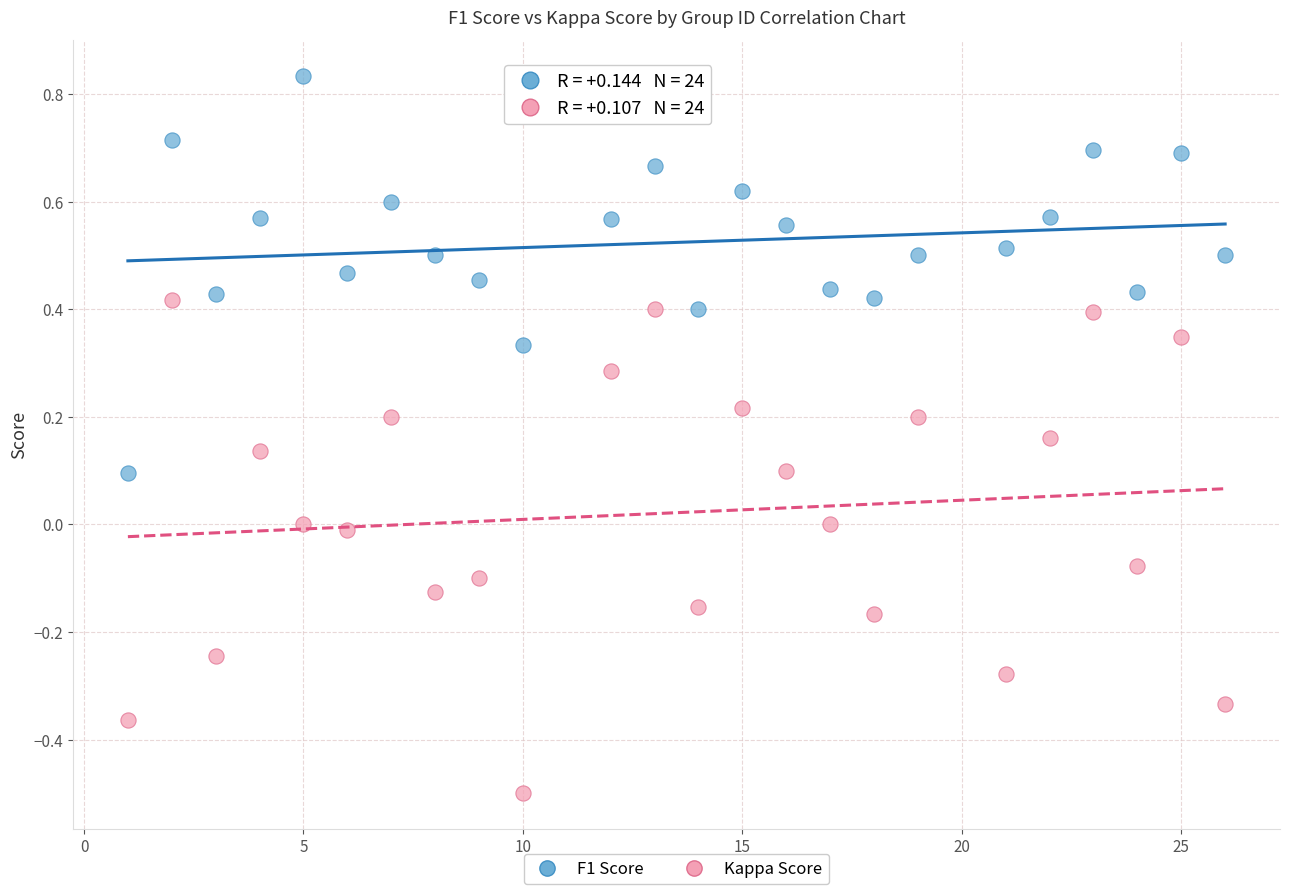

What is the X range (max minus min) for the scatter plot?

25.0